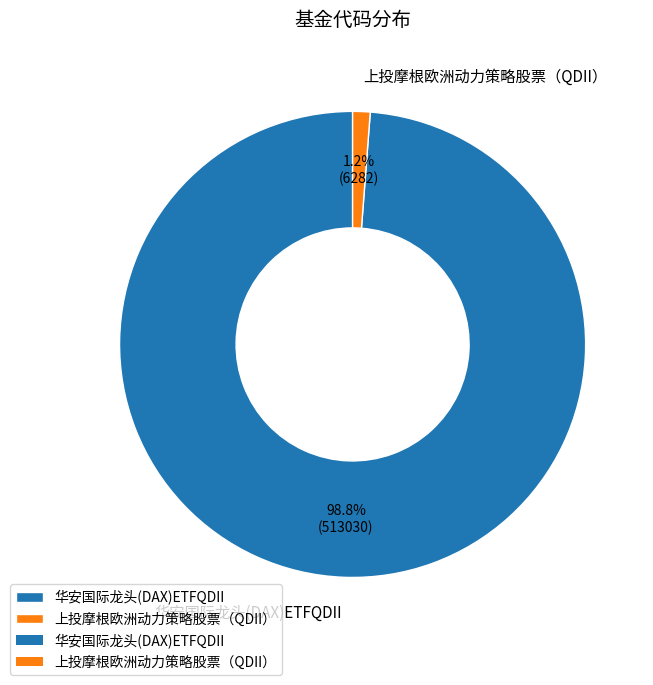

Combined, do 华安国际龙头(DAX)ETFQDII and 上投摩根欧洲动力策略股票（QDII） account for over 50%?

Yes